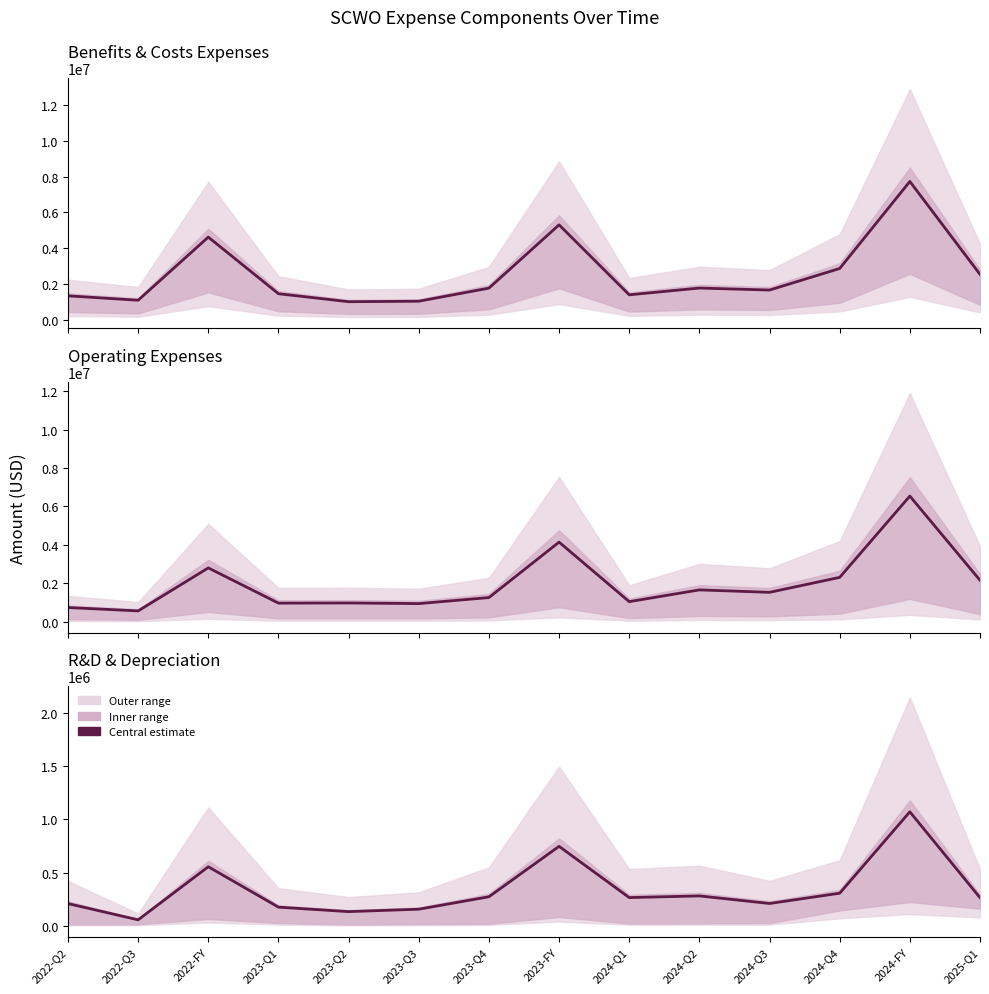

What is the difference between the maximum and second lowest values in the research_and_development series?

935753.5